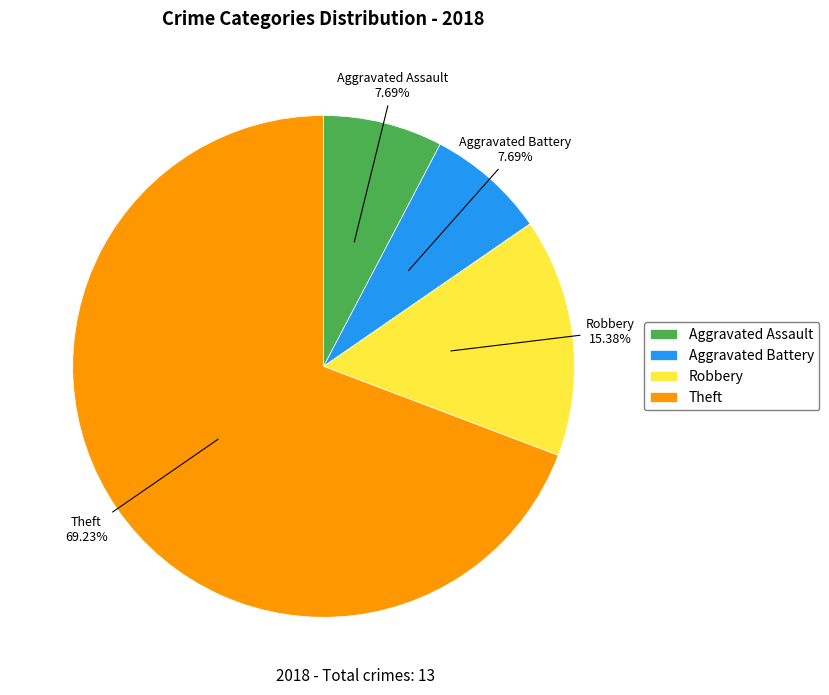

Count the number of slices in the pie.

4